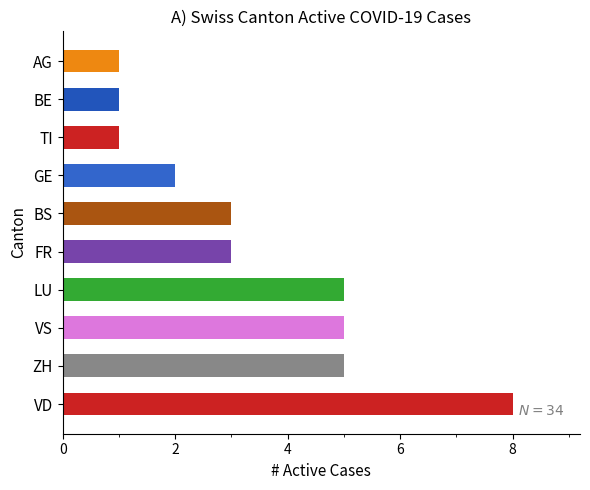

What is the greatest value displayed?

8